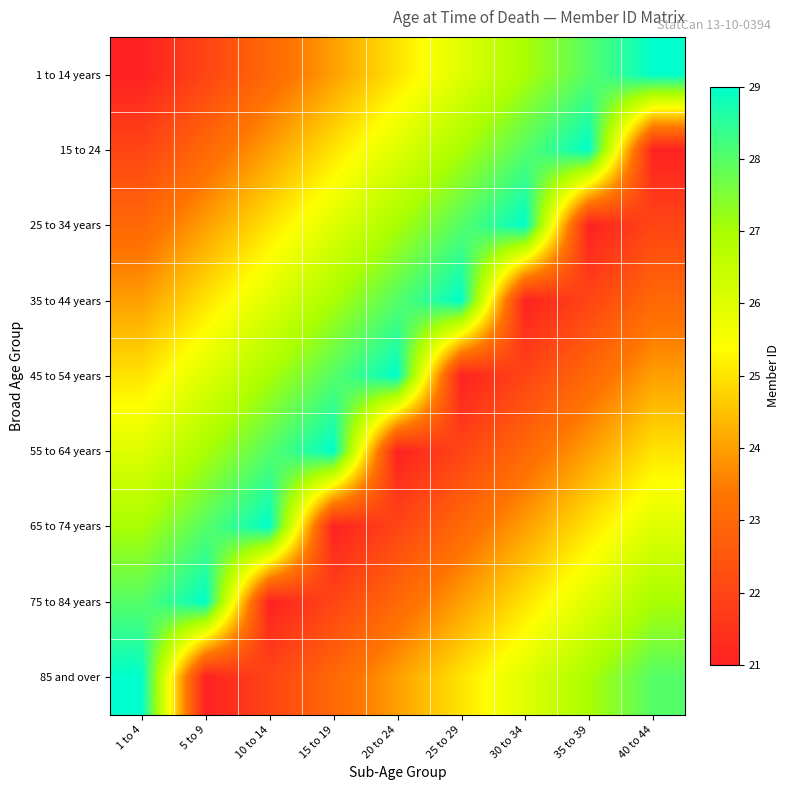

Which has a higher value, 15 to 19 or 5 to 9?

15 to 19